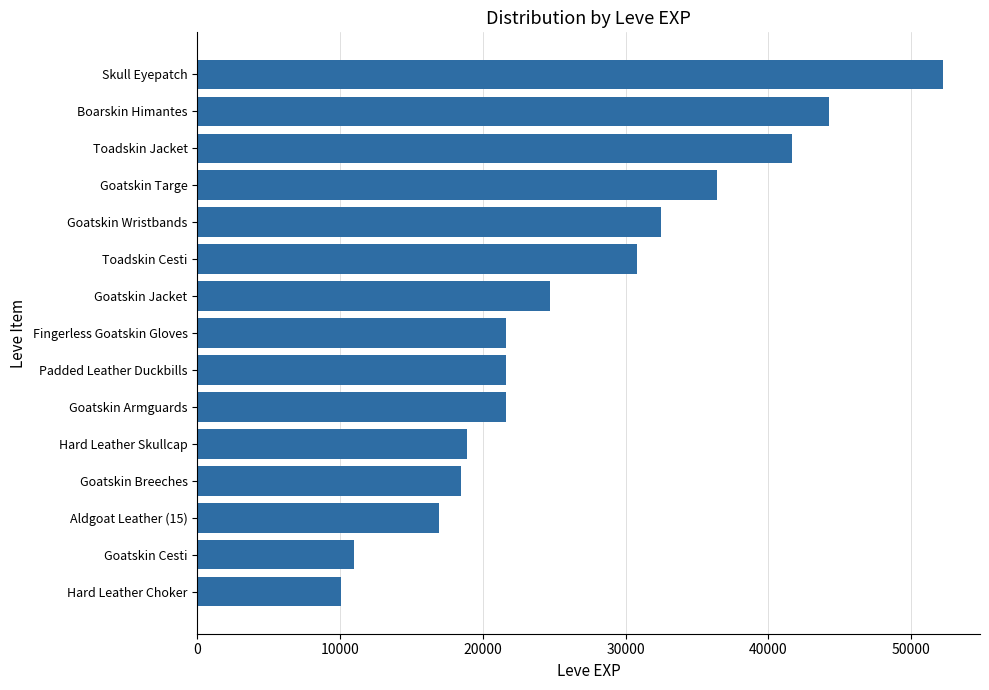

How many distinct data groups are displayed?

1